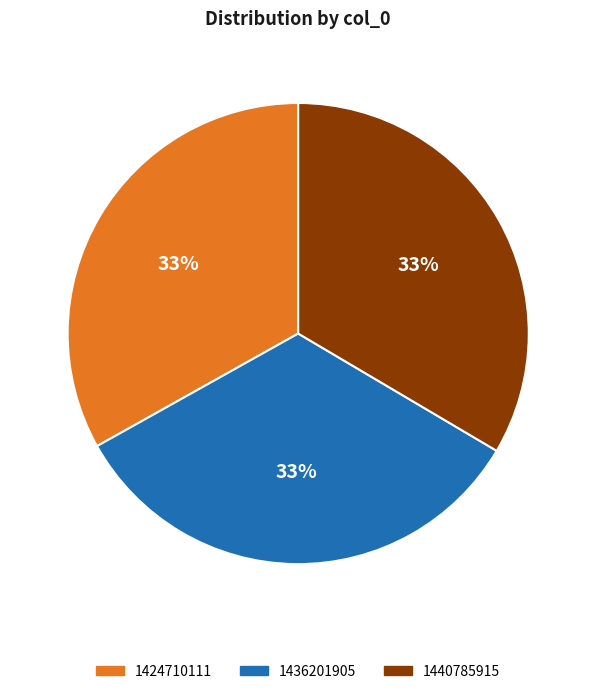

What is the ratio of the value at 1436201905 to the value at 1424710111?

1.0